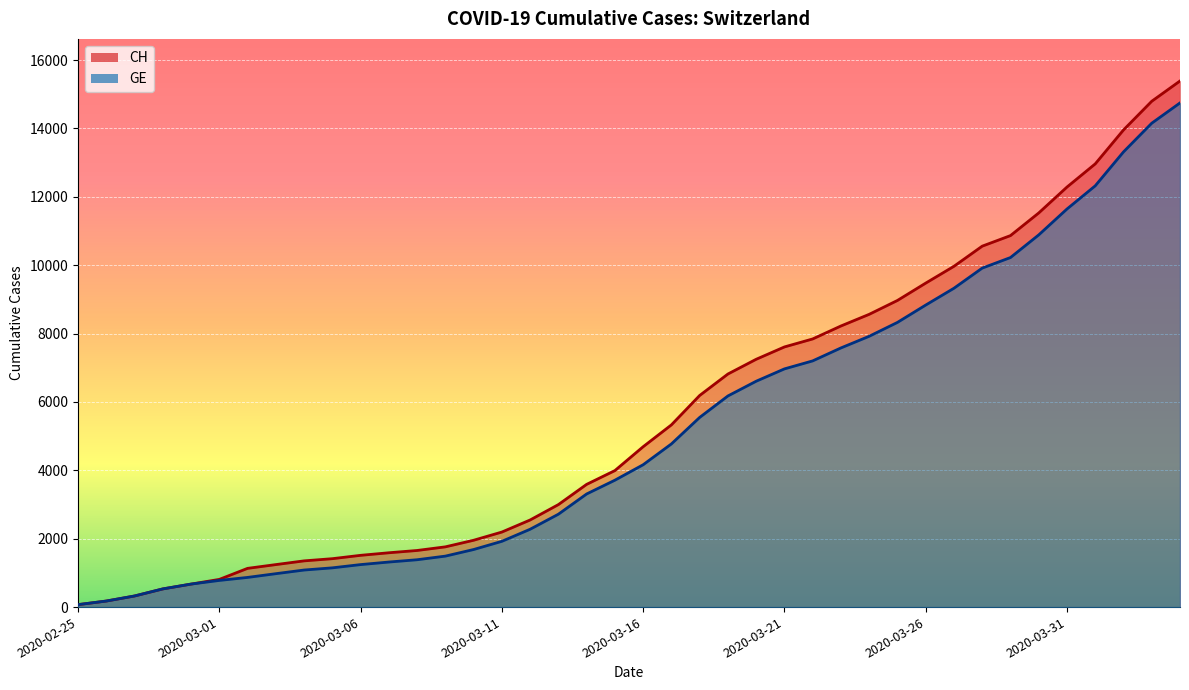

What position from the right is 2020-04-01?

4